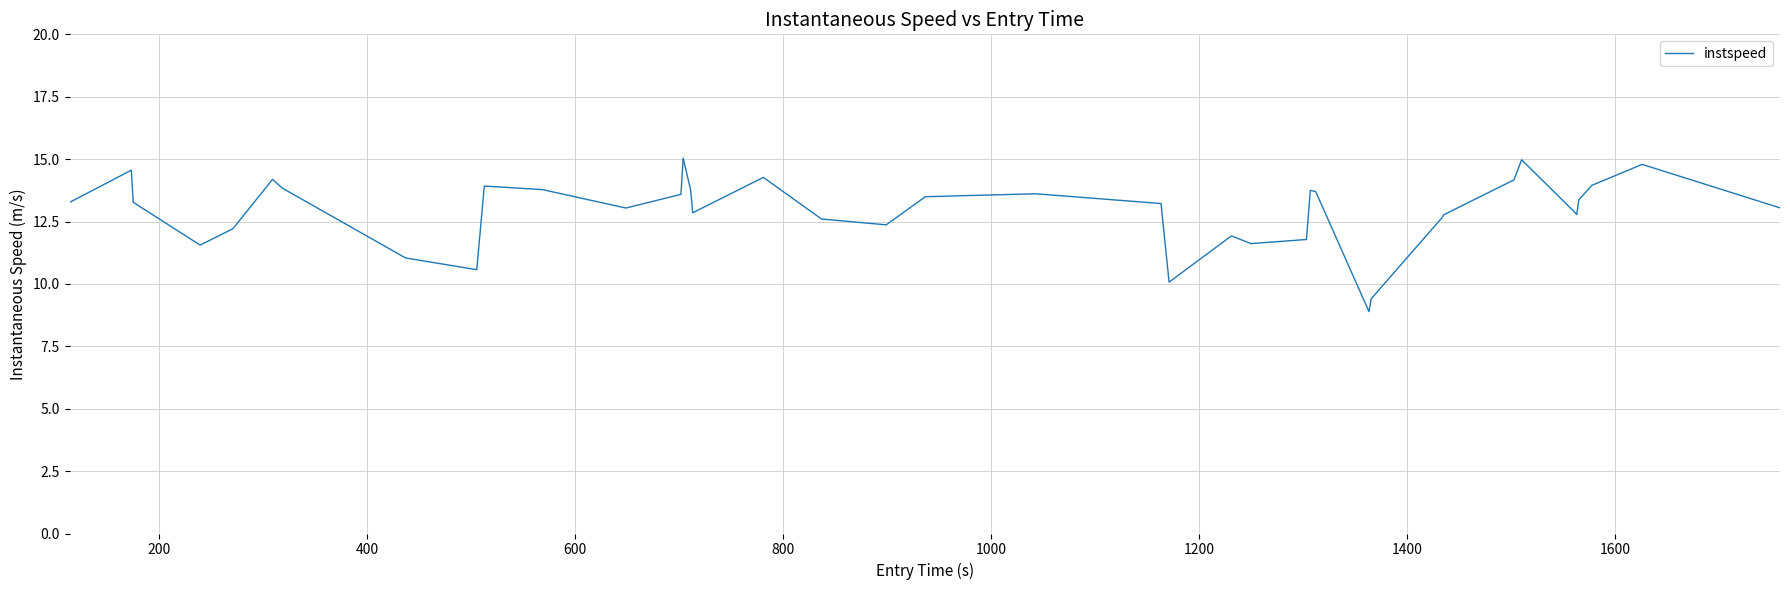

What is the difference between the maximum and minimum values?

6.1